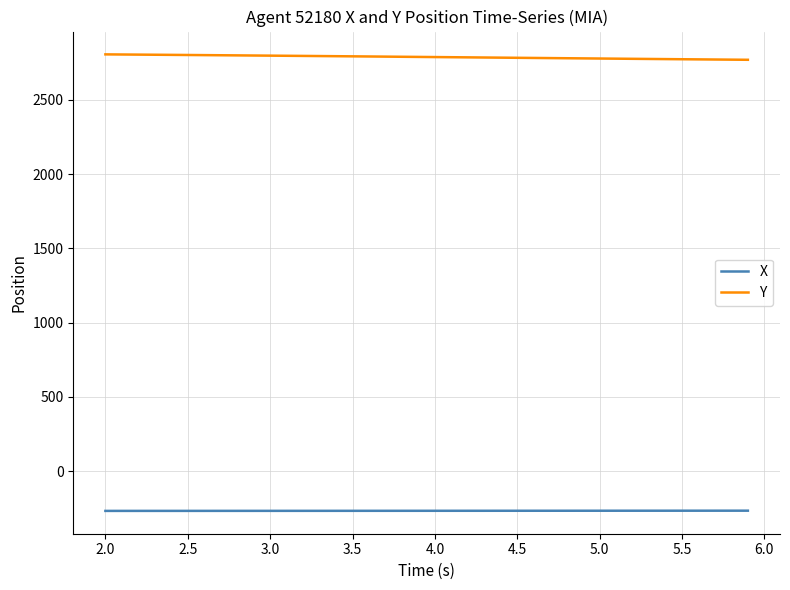

What is the minimum value shown in the chart?

-268.0